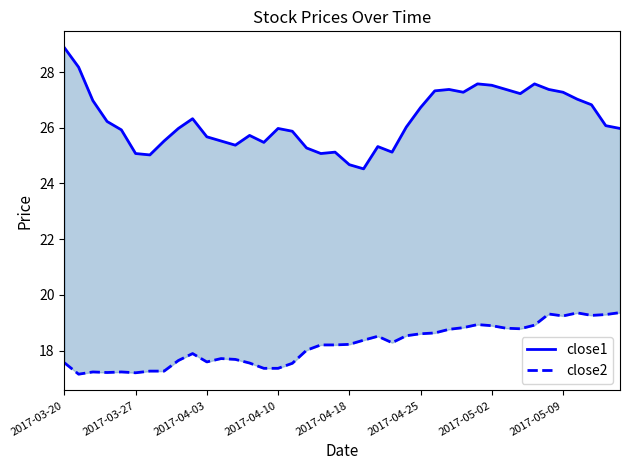

Which series has the widest spread of values?

close1